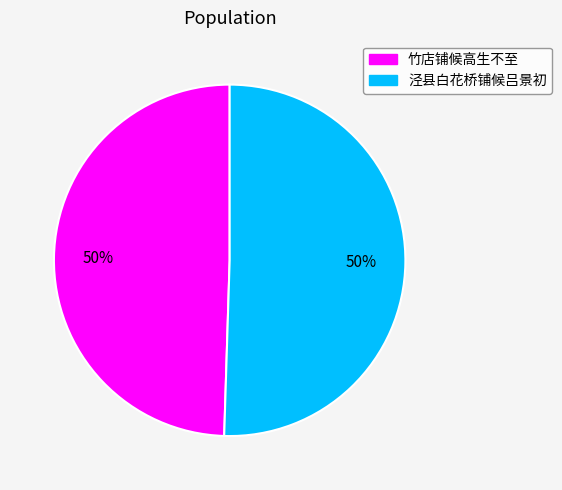

Approximately how many times larger is the value at 竹店铺候高生不至 compared to 泾县白花桥铺候吕景初?

1.0